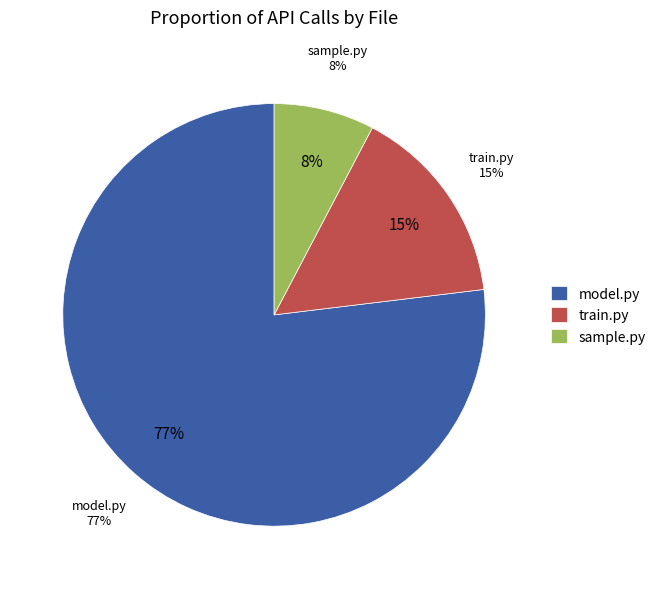

To the nearest percent, what is the average slice percentage?

33%